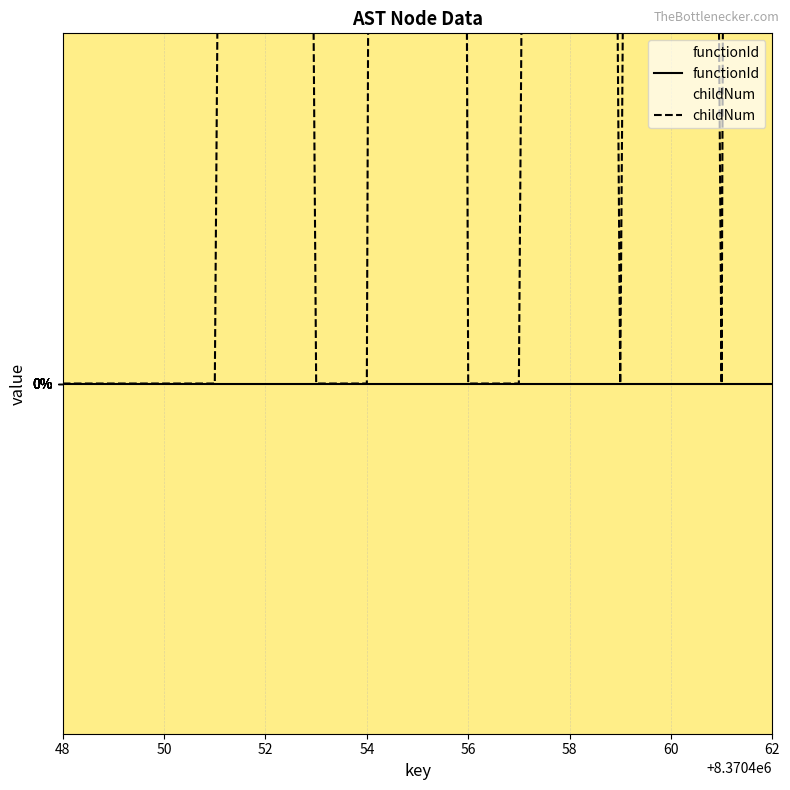

What is the maximum value shown in the chart?

2